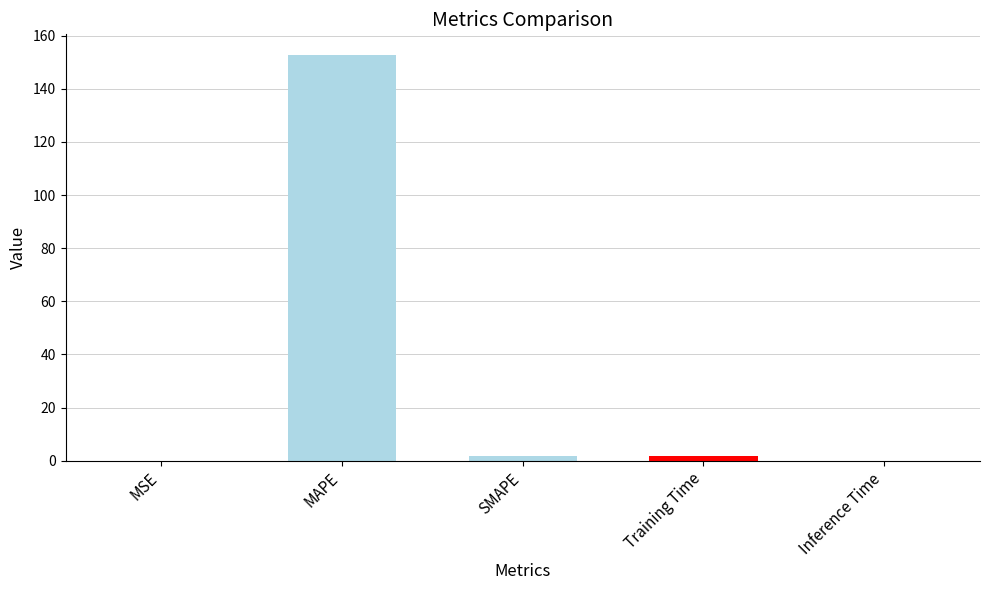

What is the sum of all values?

156.5